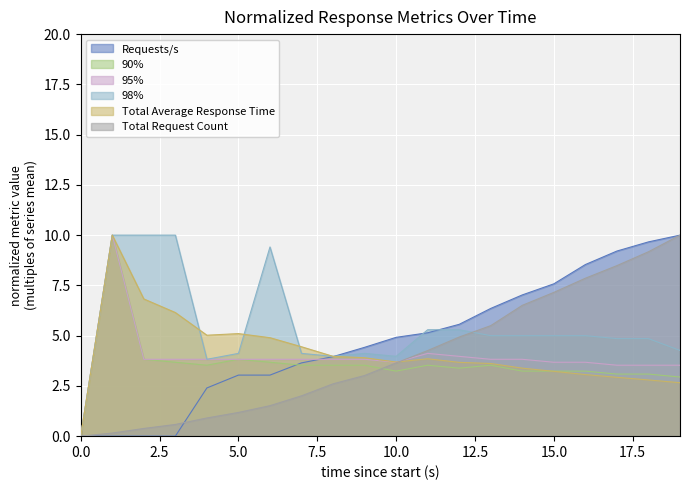

Reading left to right, transcribe all the data shown in this chart.

Requests/s: 0.0	0.0	0.0	0.0	2.4	3.0	3.0	3.6	4.0	4.4	4.9	5.1	5.6	6.4	7.0	7.6	8.5	9.2	9.7	10.0
90%: 0.0	10.0	3.8	3.7	3.5	3.8	3.7	3.5	3.5	3.5	3.2	3.5	3.4	3.5	3.2	3.2	3.2	3.1	3.1	2.9
95%: 0.0	10.0	3.8	3.8	3.8	3.8	3.8	3.8	3.8	3.8	3.7	4.1	4.0	3.8	3.8	3.7	3.7	3.5	3.5	3.5
98%: 0.0	10.0	10.0	10.0	3.8	4.1	9.4	4.1	4.0	4.1	4.0	5.3	5.3	5.0	5.0	5.0	5.0	4.9	4.9	4.3
Total Average Response Time: 0.0	10.0	6.8	6.1	5.0	5.1	4.9	4.4	4.0	3.9	3.7	3.9	3.7	3.6	3.4	3.2	3.1	2.9	2.8	2.7
Total Request Count: 0.0	0.2	0.4	0.6	0.9	1.2	1.5	2.0	2.6	3.0	3.6	4.3	4.9	5.5	6.5	7.2	7.9	8.5	9.2	10.0